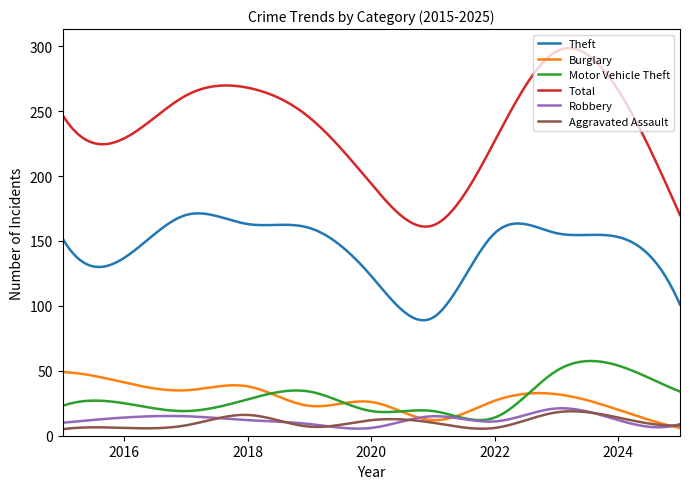

What are all the series names shown in the legend?

Theft, Burglary, Motor Vehicle Theft, Total, Robbery, Aggravated Assault